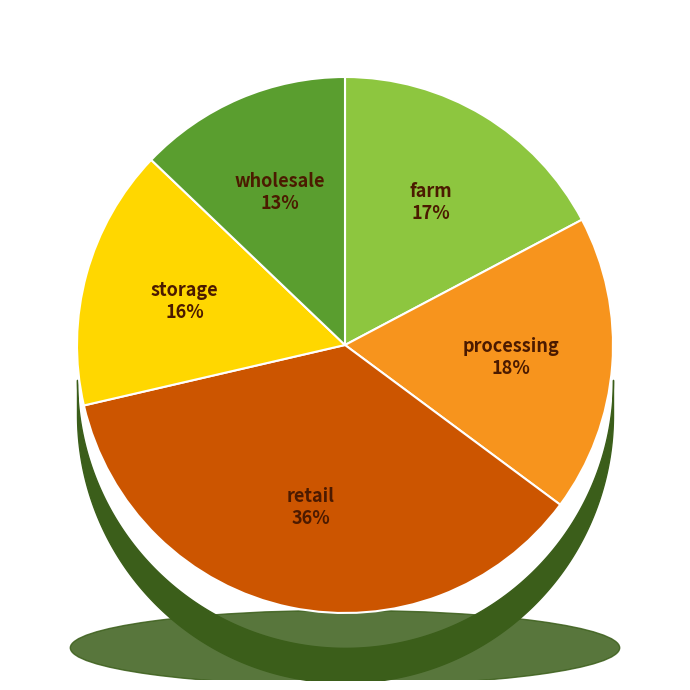

The processing slice represents 28% of the pie. True or false?

False